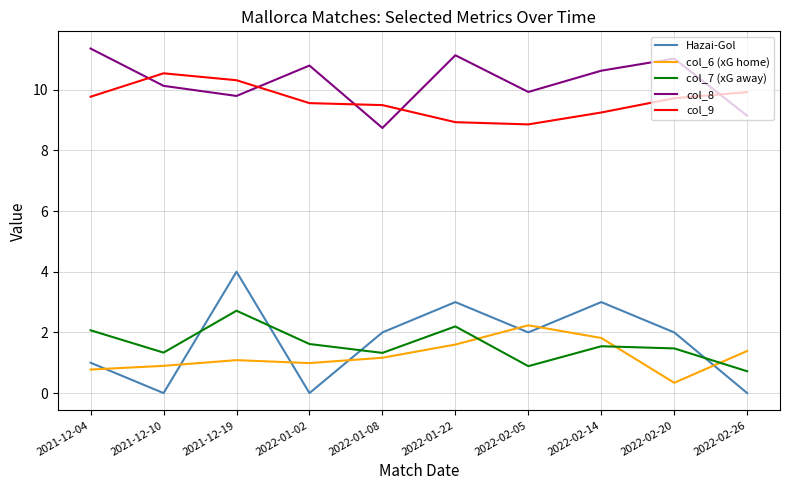

The value of col_7 (xG away) at 2022-02-26 is 0.7. True or false?

True